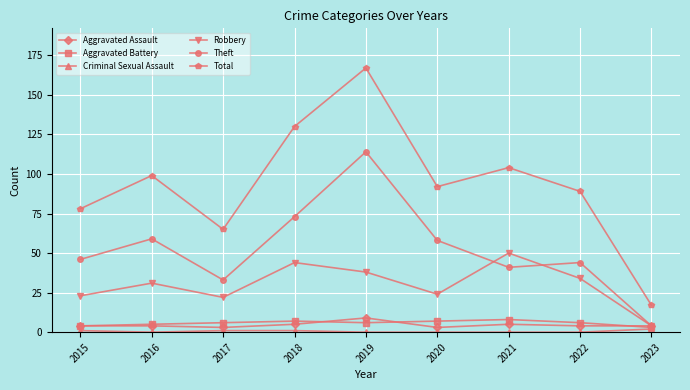

Between 2016 and 2019, which series saw the biggest shift?

Total